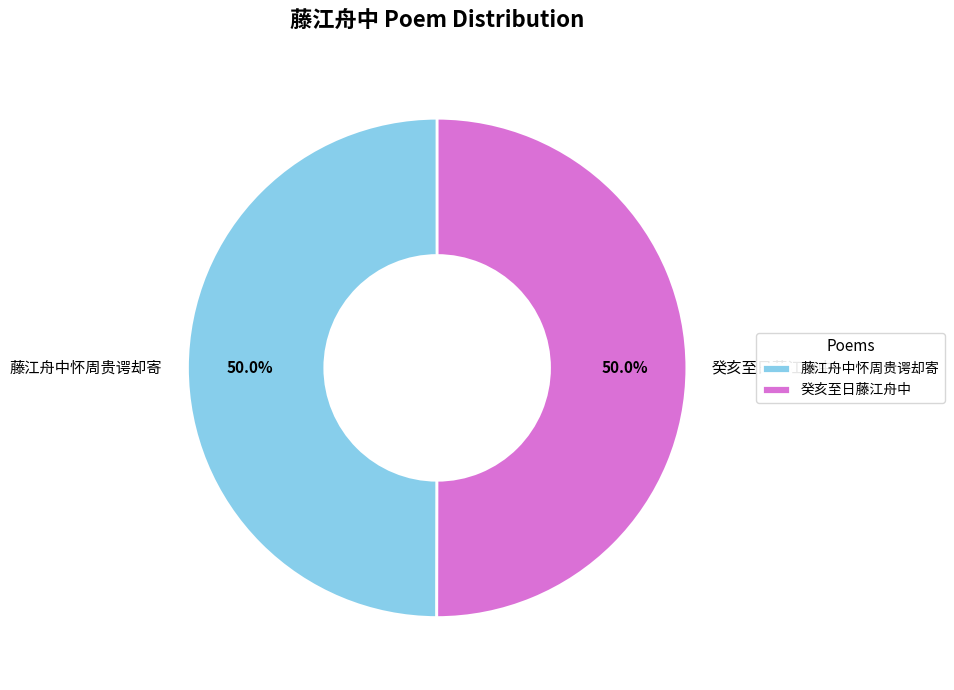

Is it true that 藤江舟中怀周贵谔却寄 is 50% of the pie?

True